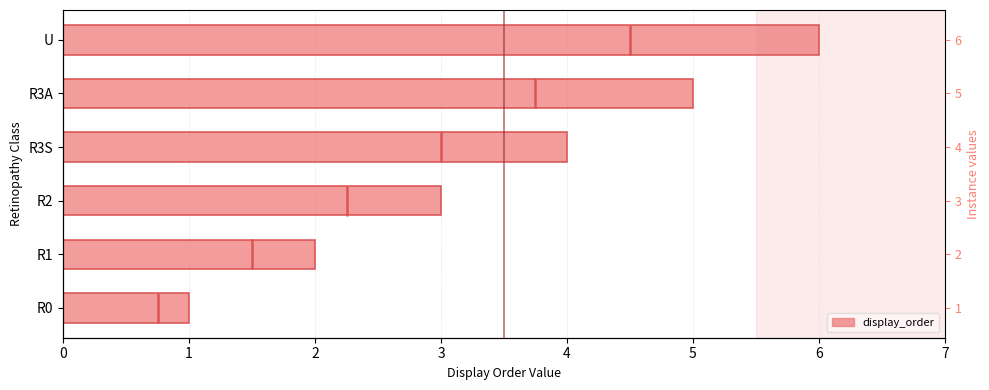

What is the difference between the maximum and second lowest values?

4